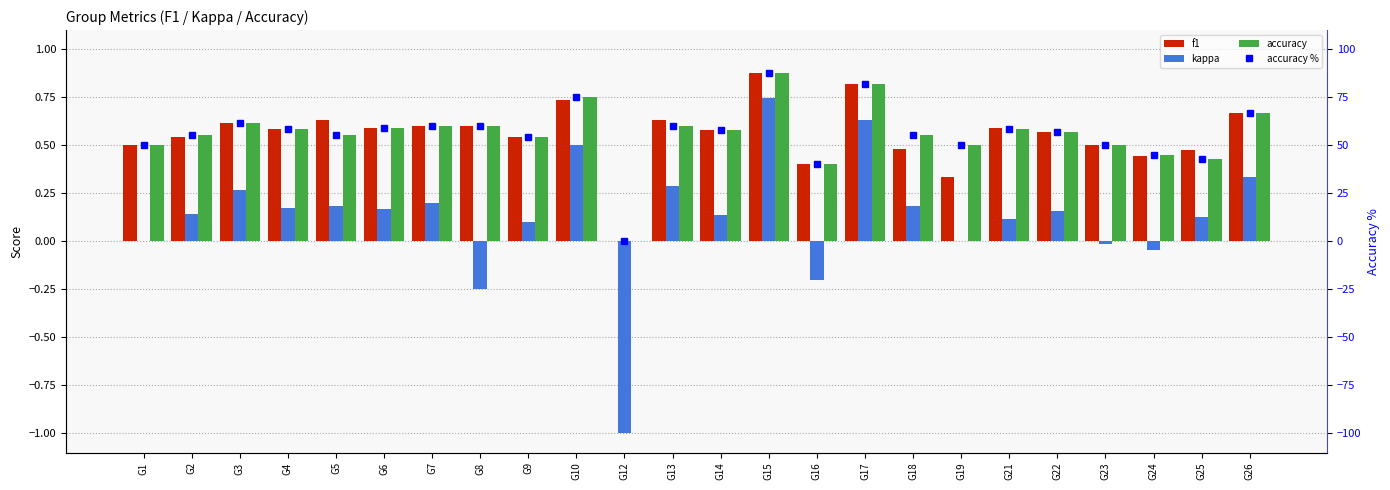

Between G1 and G17, which is larger?

G17